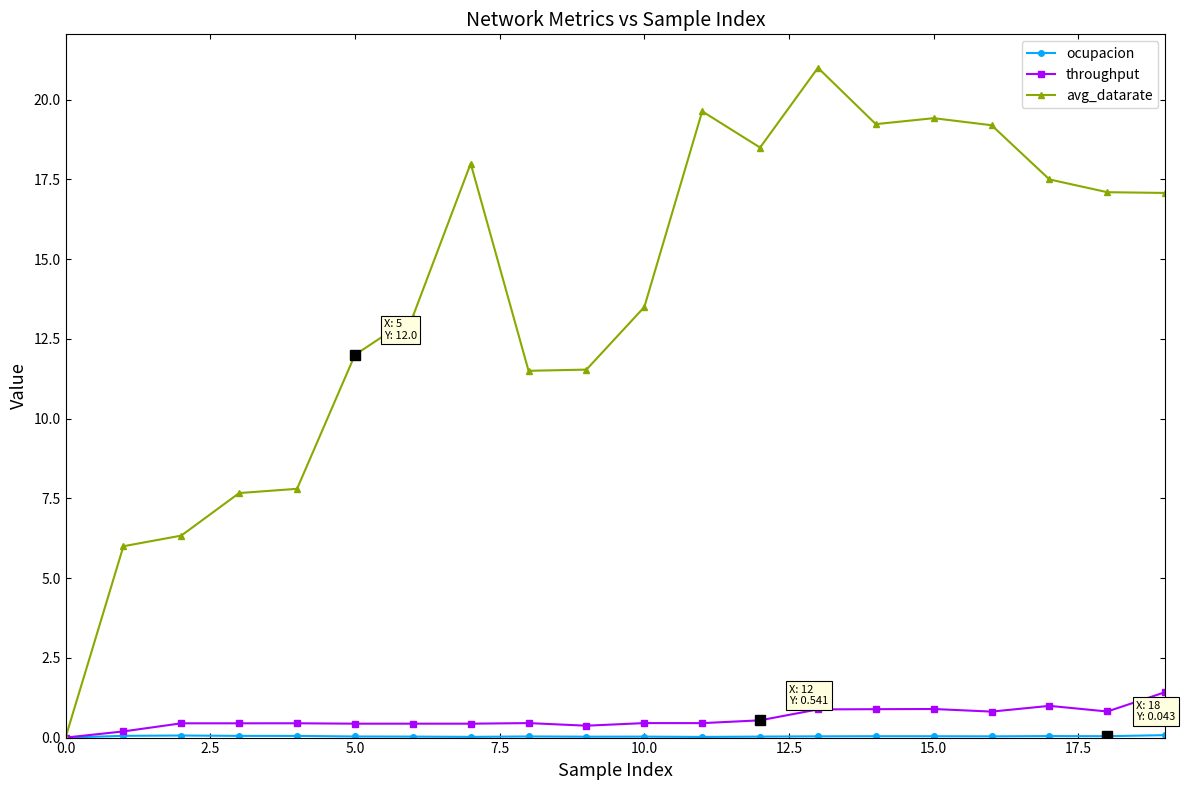

What is the greatest value displayed?

21.0